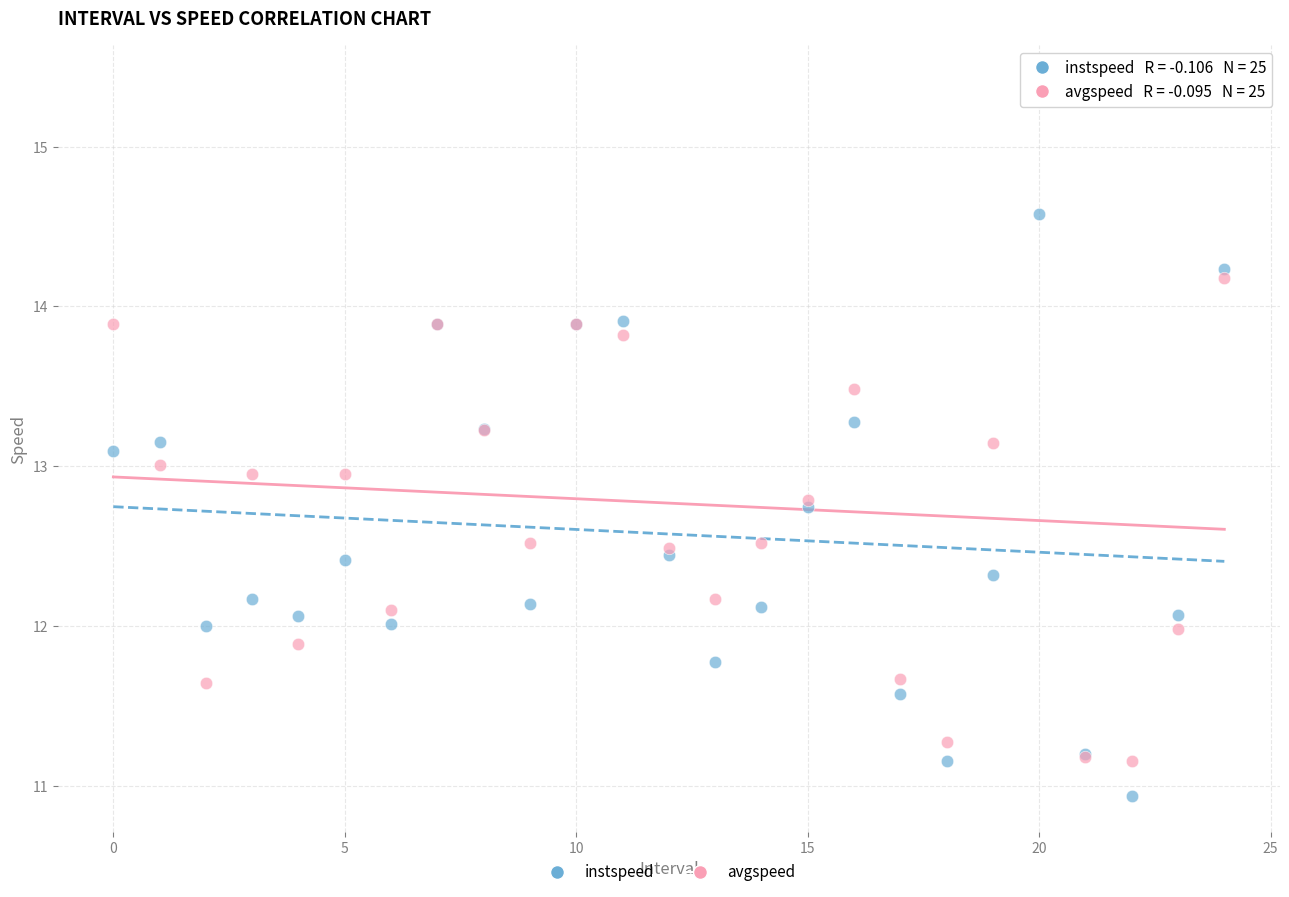

Which series reaches the maximum Y coordinate?

avgspeed